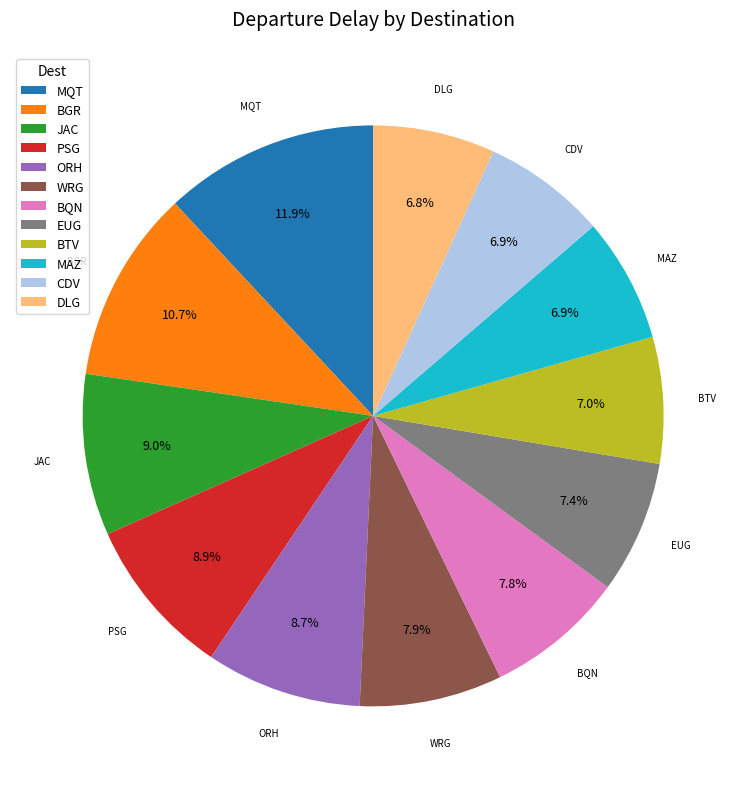

Approximately how many times larger is the value at DLG compared to JAC?

0.8